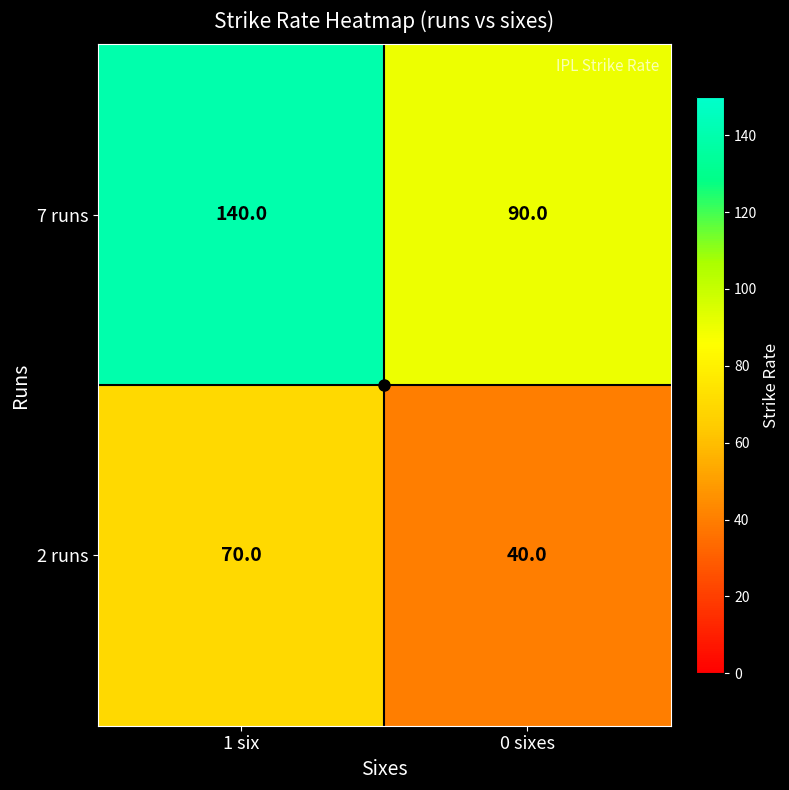

Which series has the largest total across all categories?

7 runs